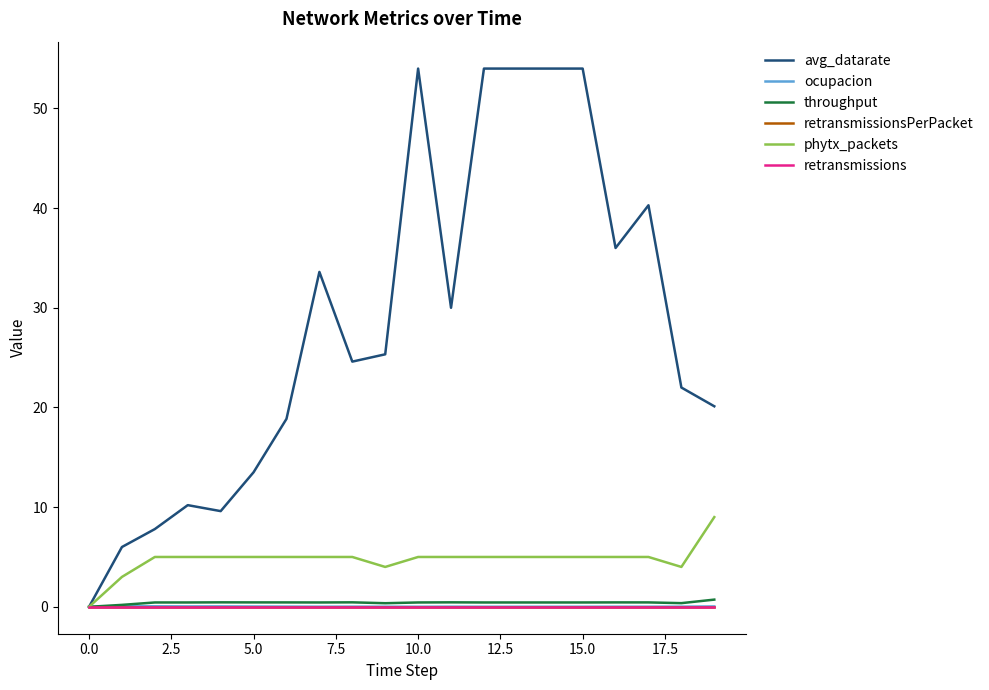

Is this an area chart (filled region under the line)?

No